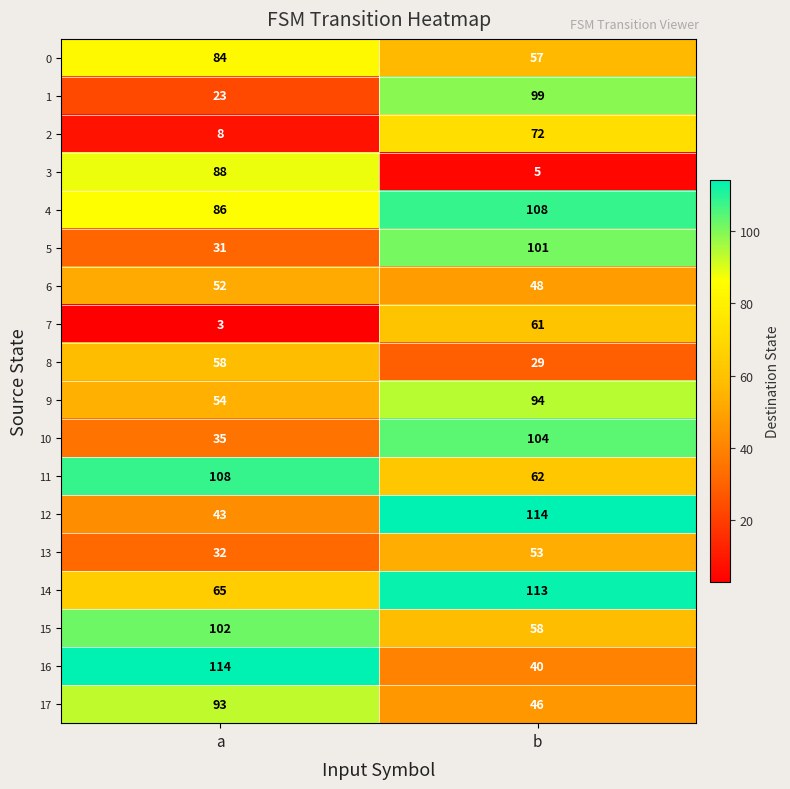

Which label corresponds to the smallest value in the chart?

a